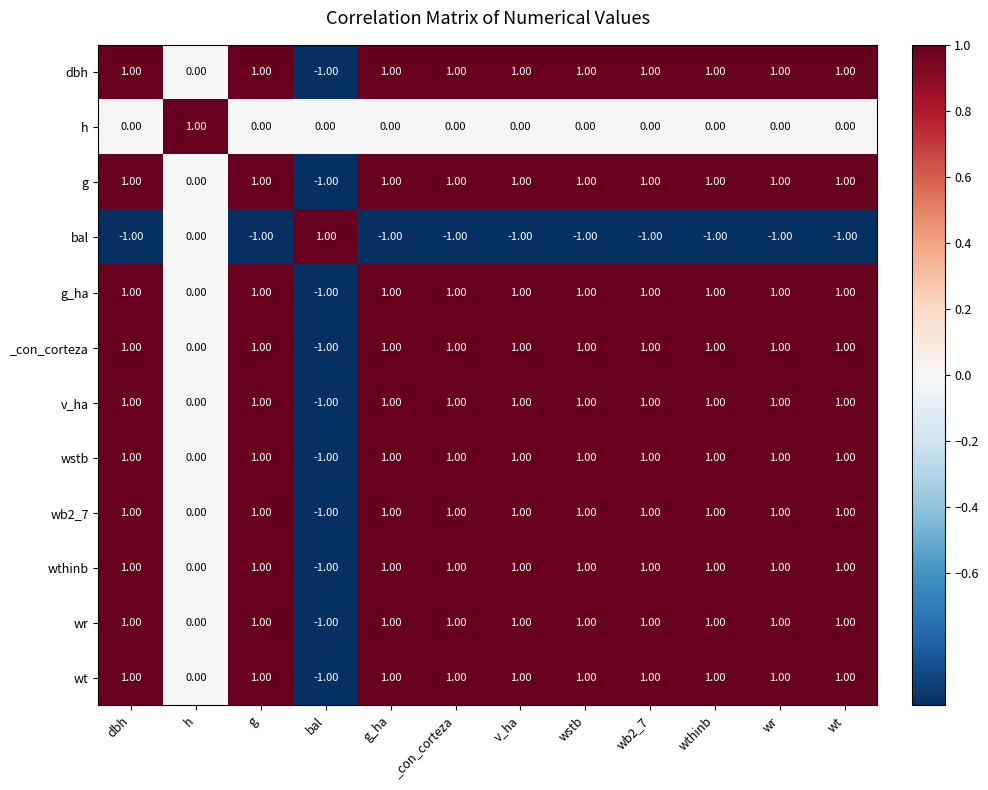

At which label does wt reach its minimum?

bal